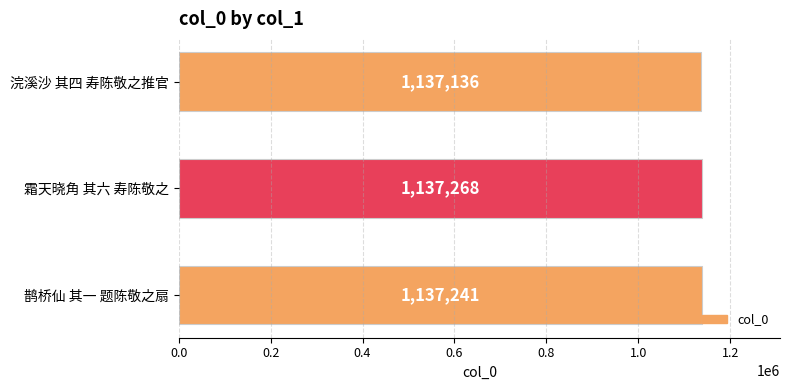

How many data points are less than 1137241?

1